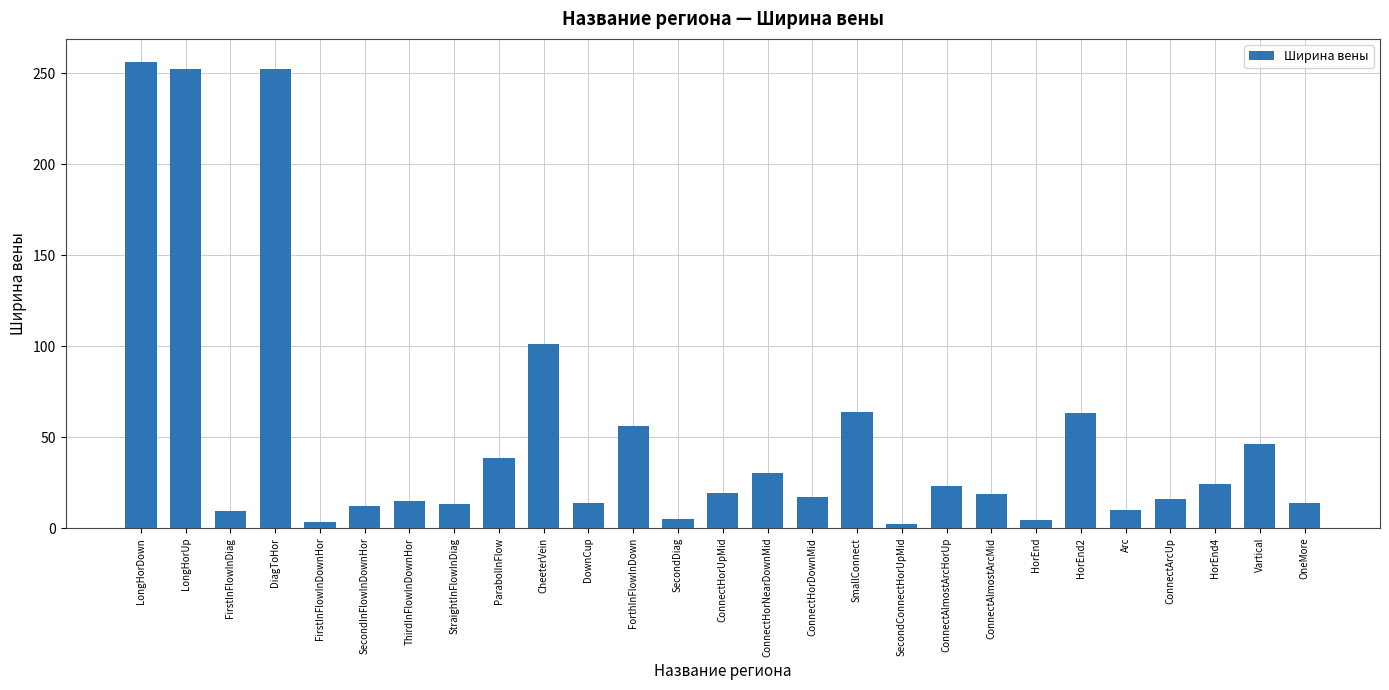

Where is the data nearest to the value 129?

CheeterVein